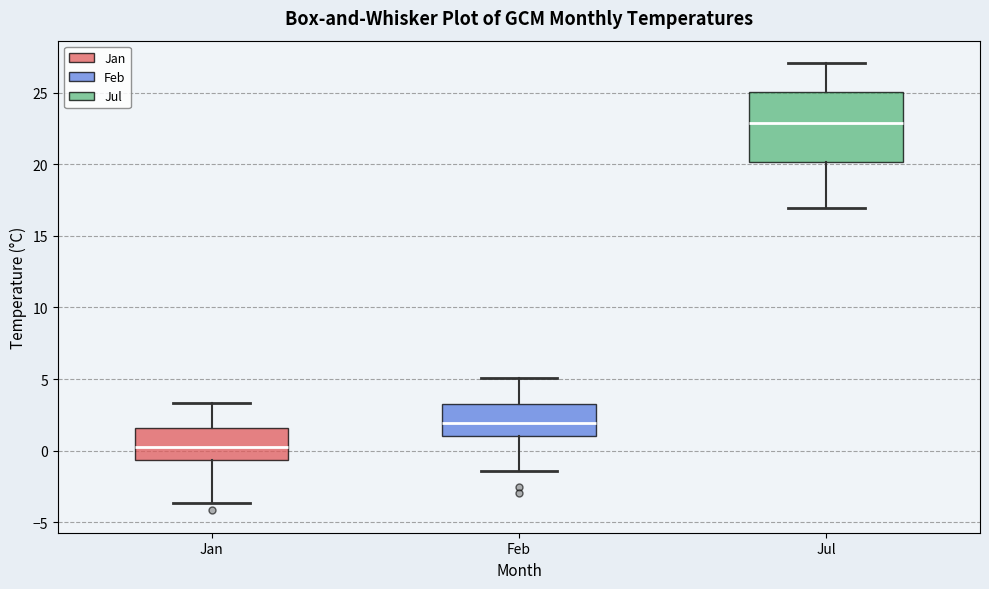

Which box's median line is the highest?

Jul